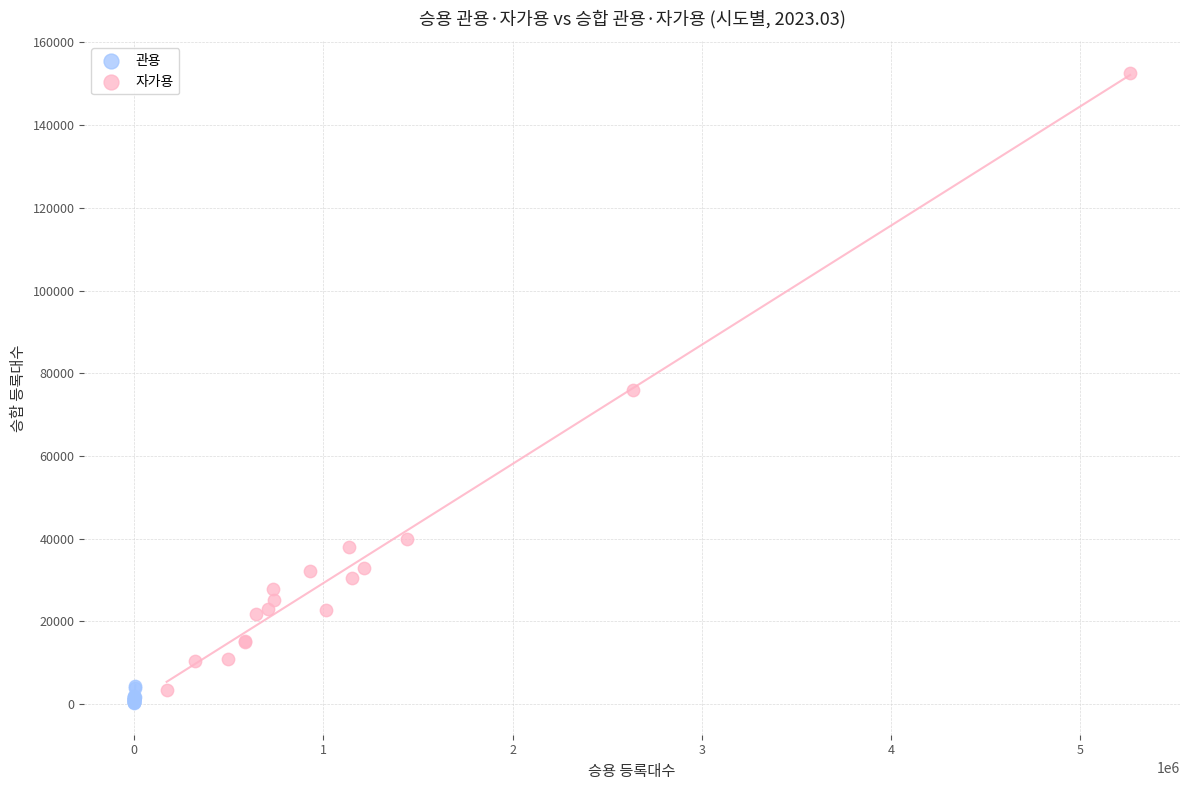

What are all the series names shown in the legend?

관용, 자가용